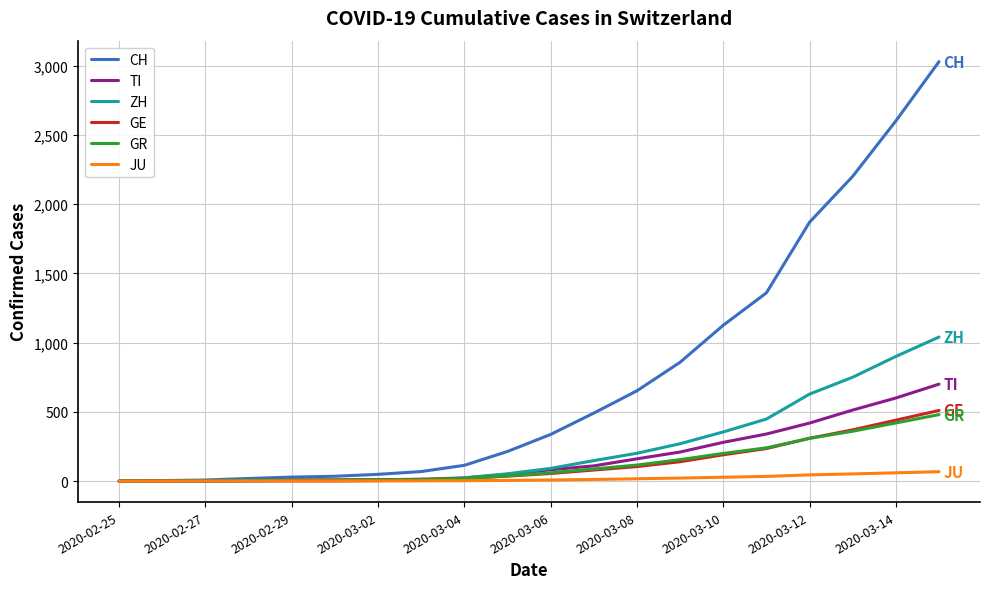

What is the greatest value displayed?

3028